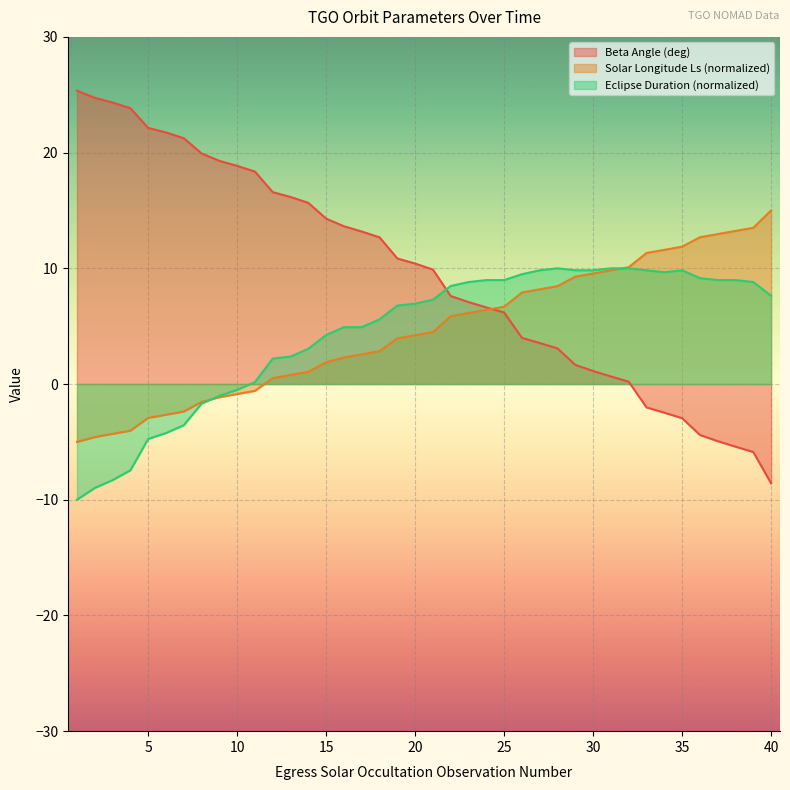

What is the greatest value displayed?

25.4